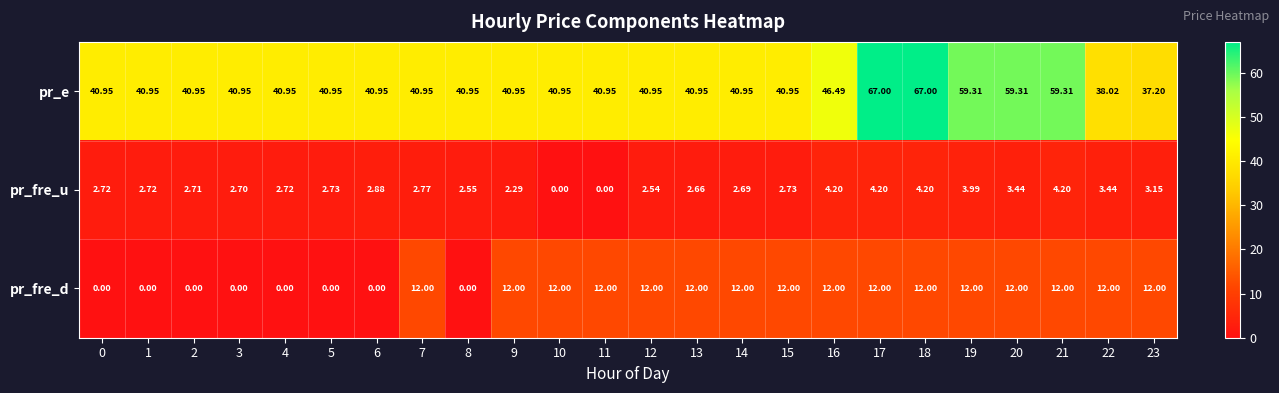

At 22, list the series in order from smallest to largest.

pr_fre_u, pr_fre_d, pr_e